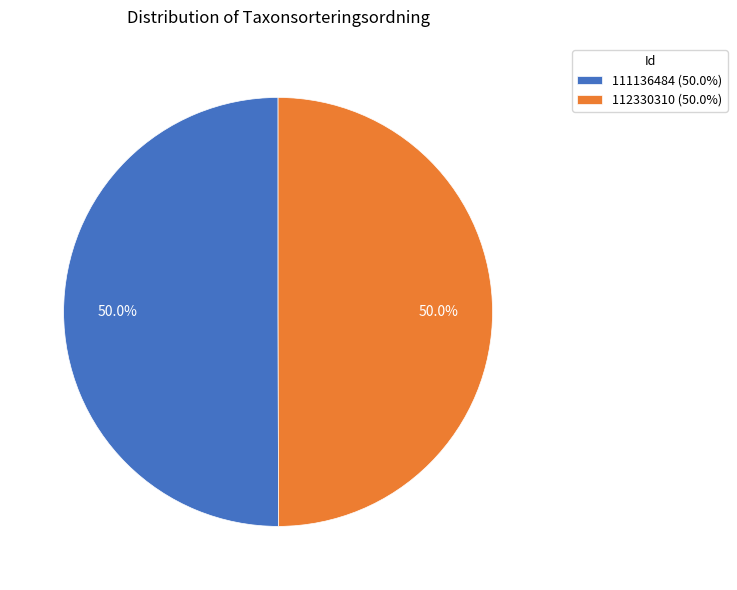

Combined, what portion of the pie is 111136484 (50.0%) and 112330310 (50.0%)?

100.0%